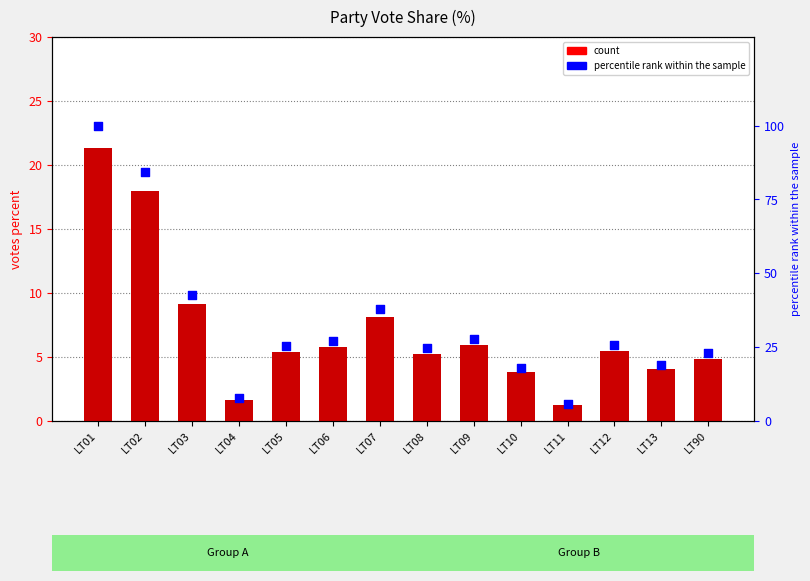

At which category is the sum across all series the highest?

LT01